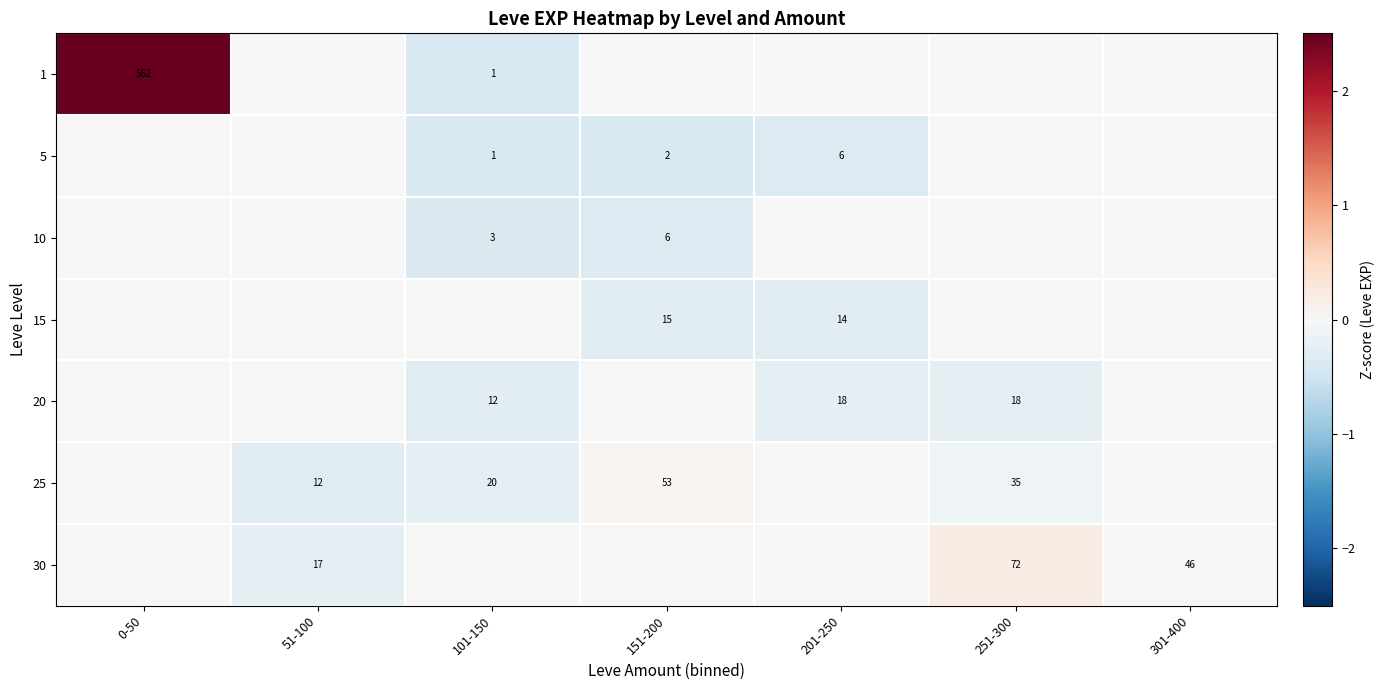

True or false: 10 has a value of -0.6 at 151-200.

False